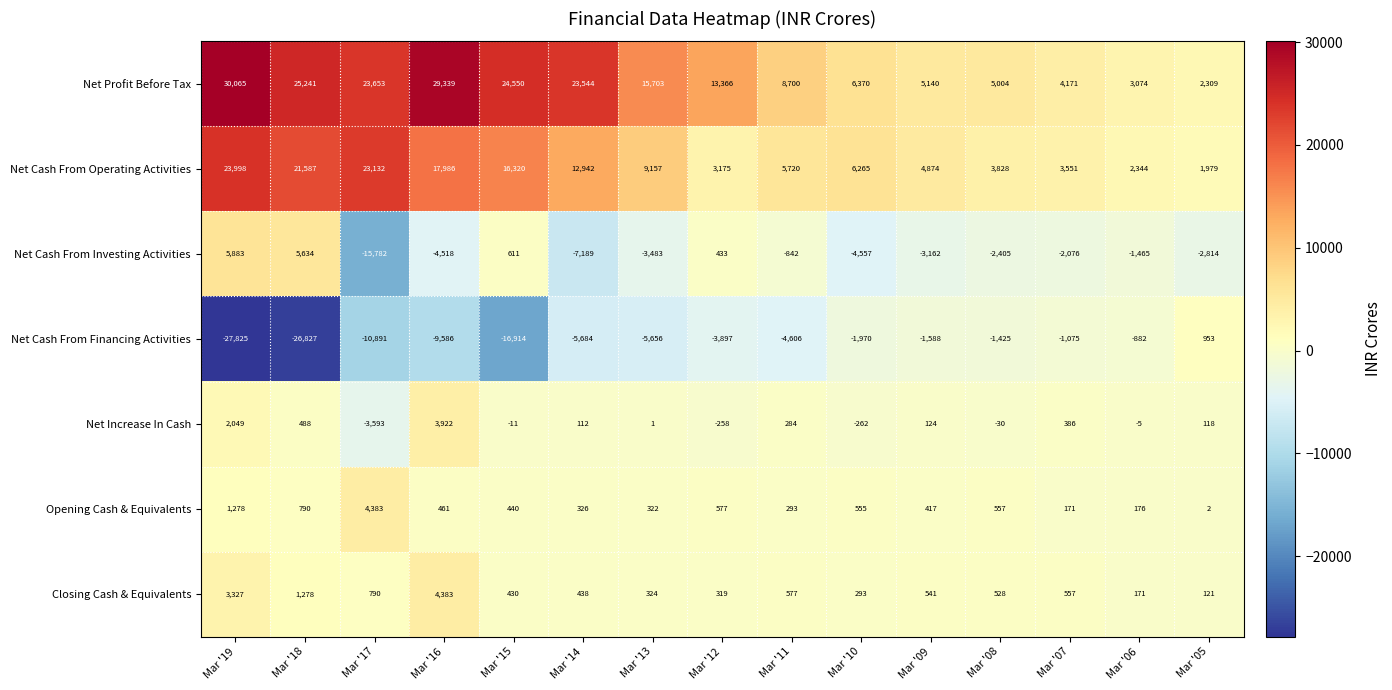

Is the value of Net Cash From Investing Activities at Mar '19 greater than the value of Net Cash From Operating Activities at Mar '12?

Yes